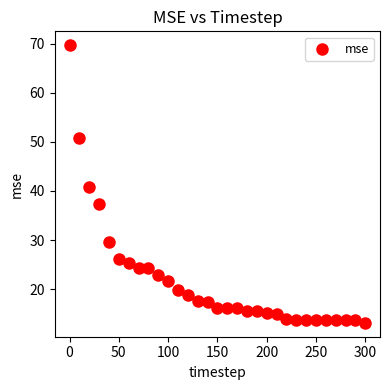

What is the range of Y values (max minus min)?

56.5